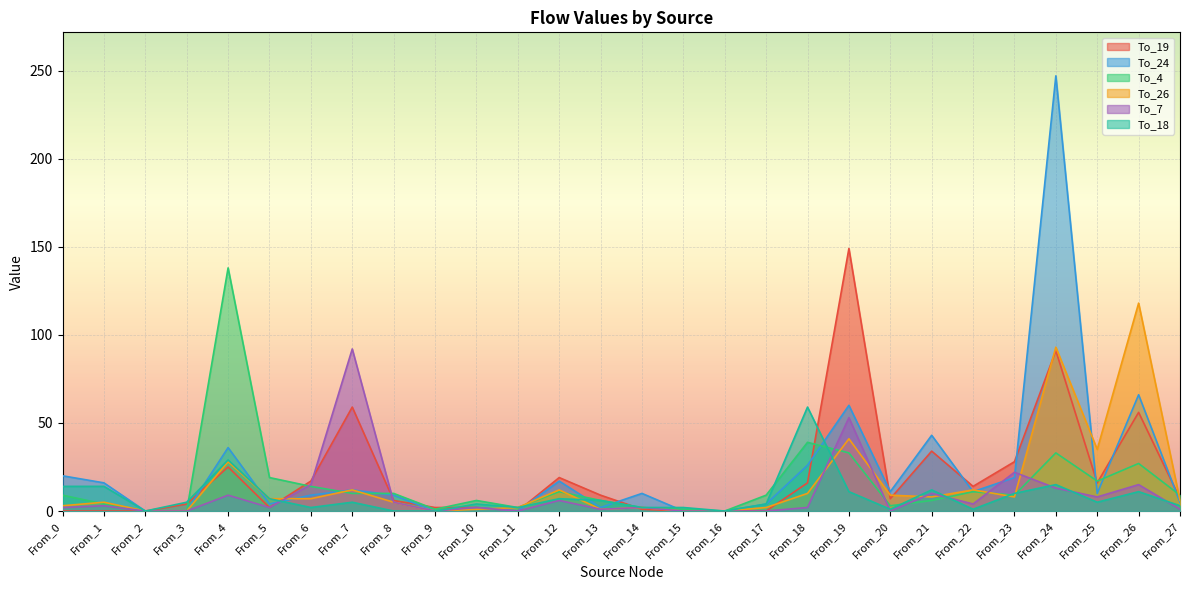

Which series has the largest range (max minus min)?

To_24